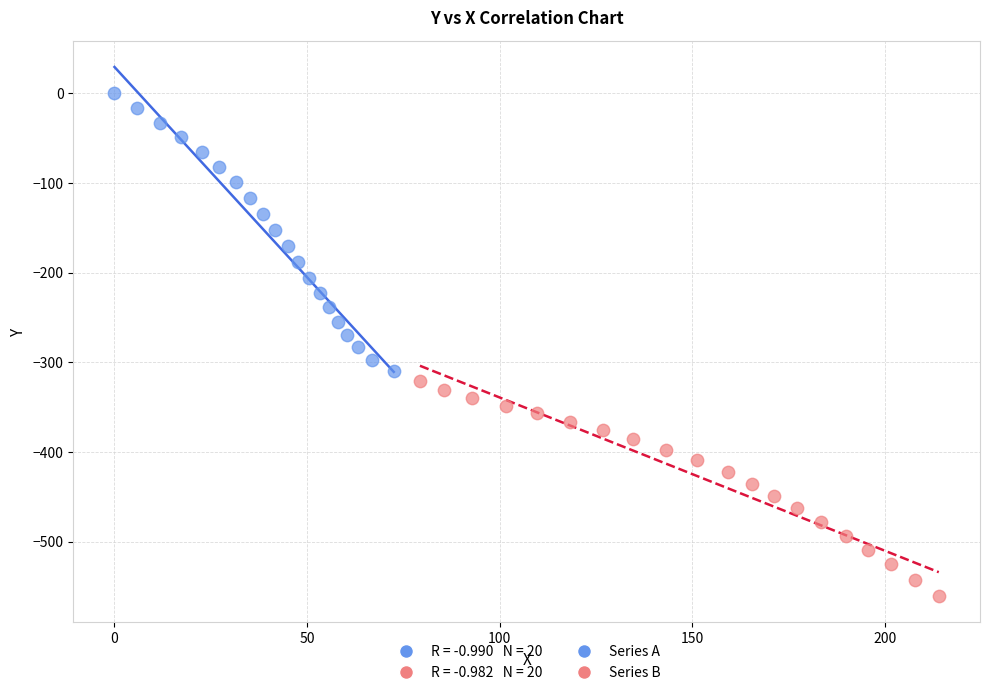

Which series has the largest Y range (max minus min)?

Series A